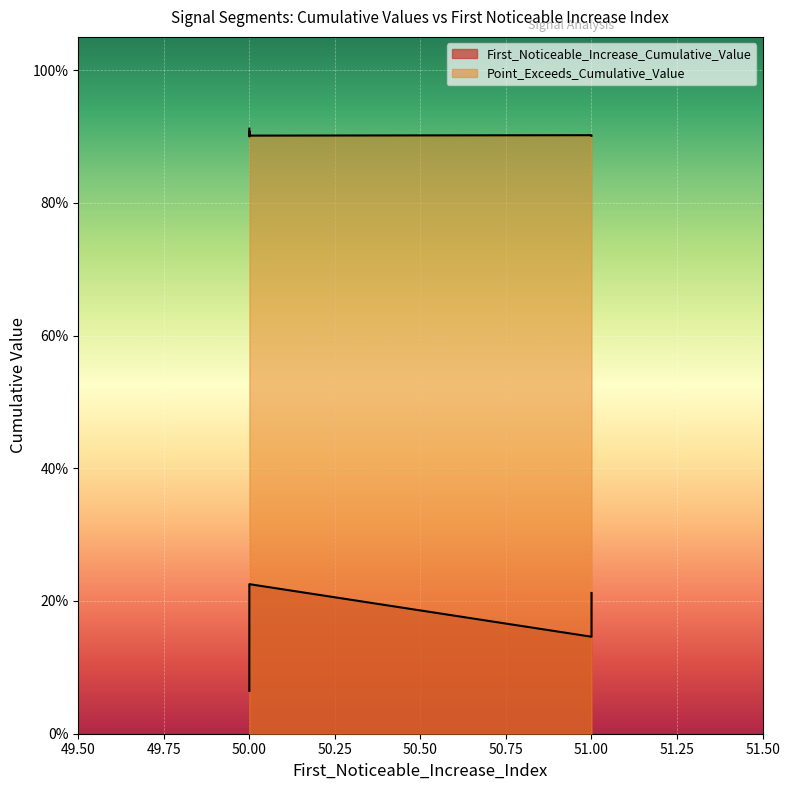

Read the Point_Exceeds_Cumulative_Value value at 51.

0.9